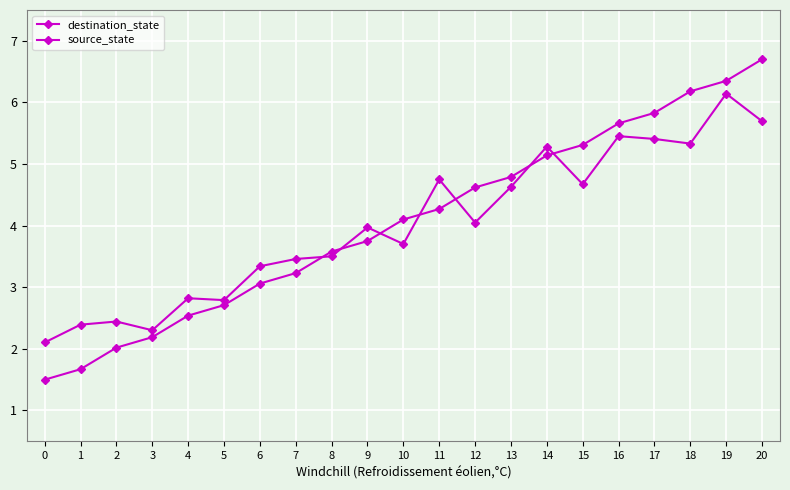

Count the number of data series in this chart.

2